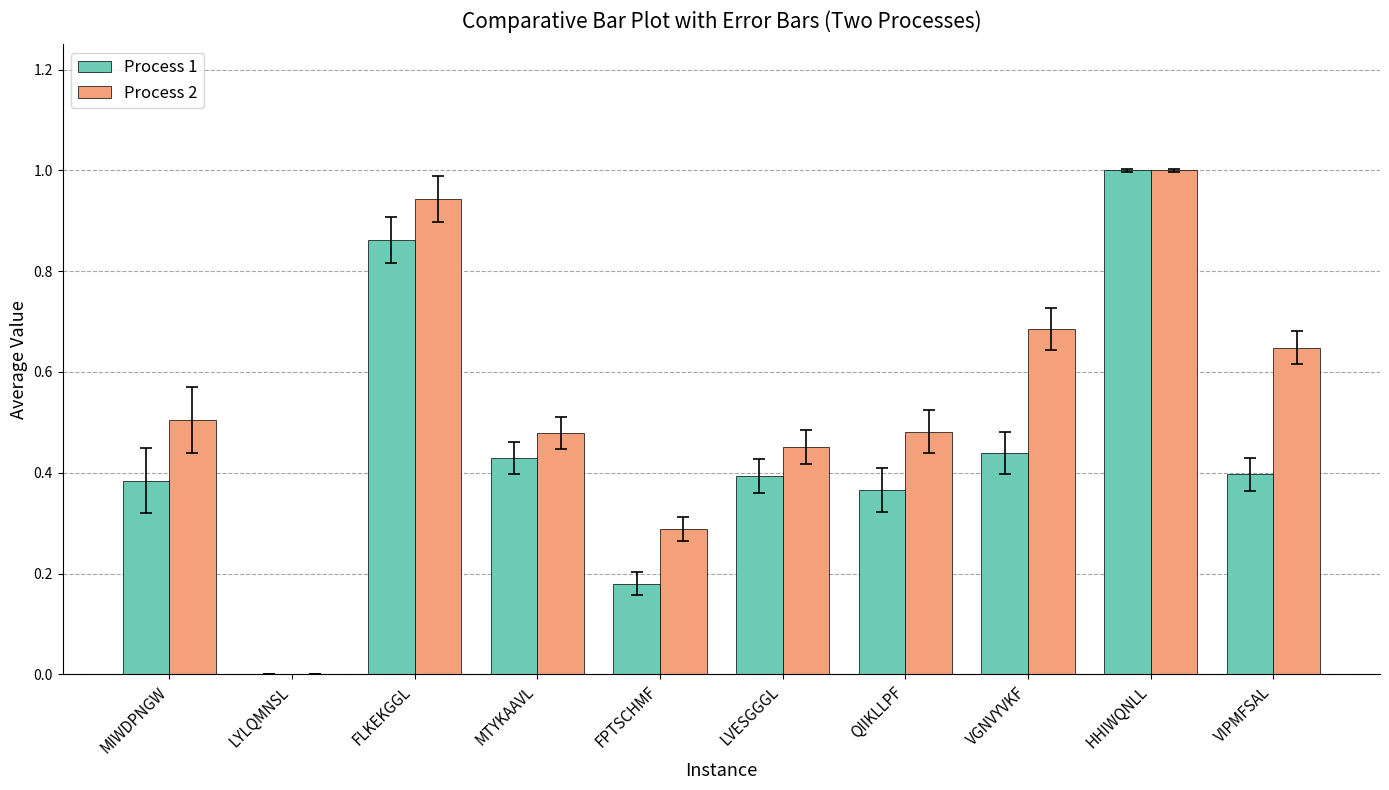

Which series has the largest total across all categories?

Process 2